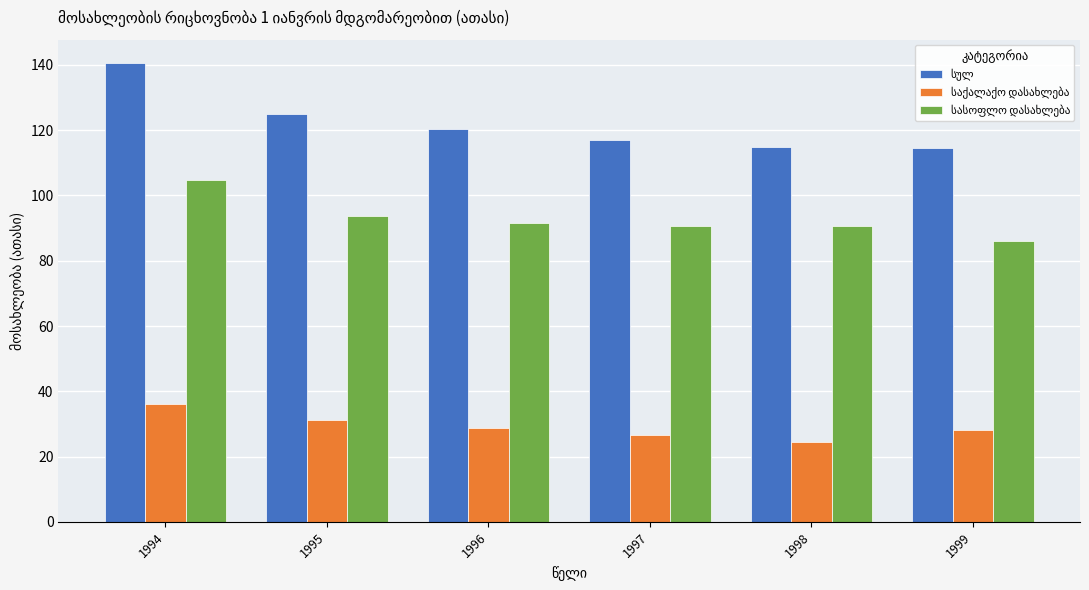

What is the total value across all series at 1995?

249.8